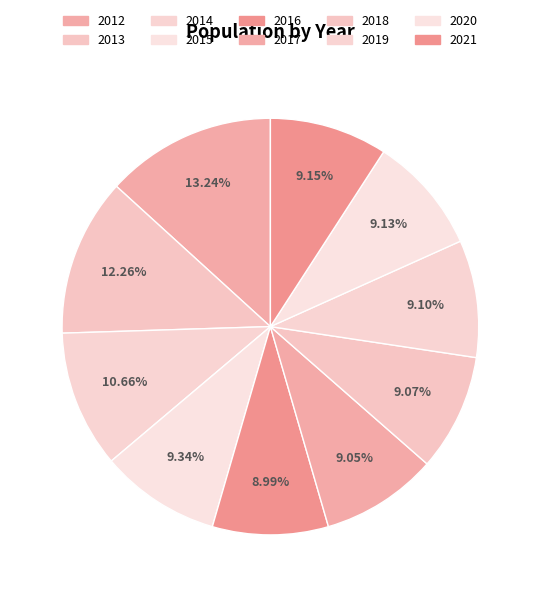

What percentage is the 2018 slice, to the nearest percent?

9%